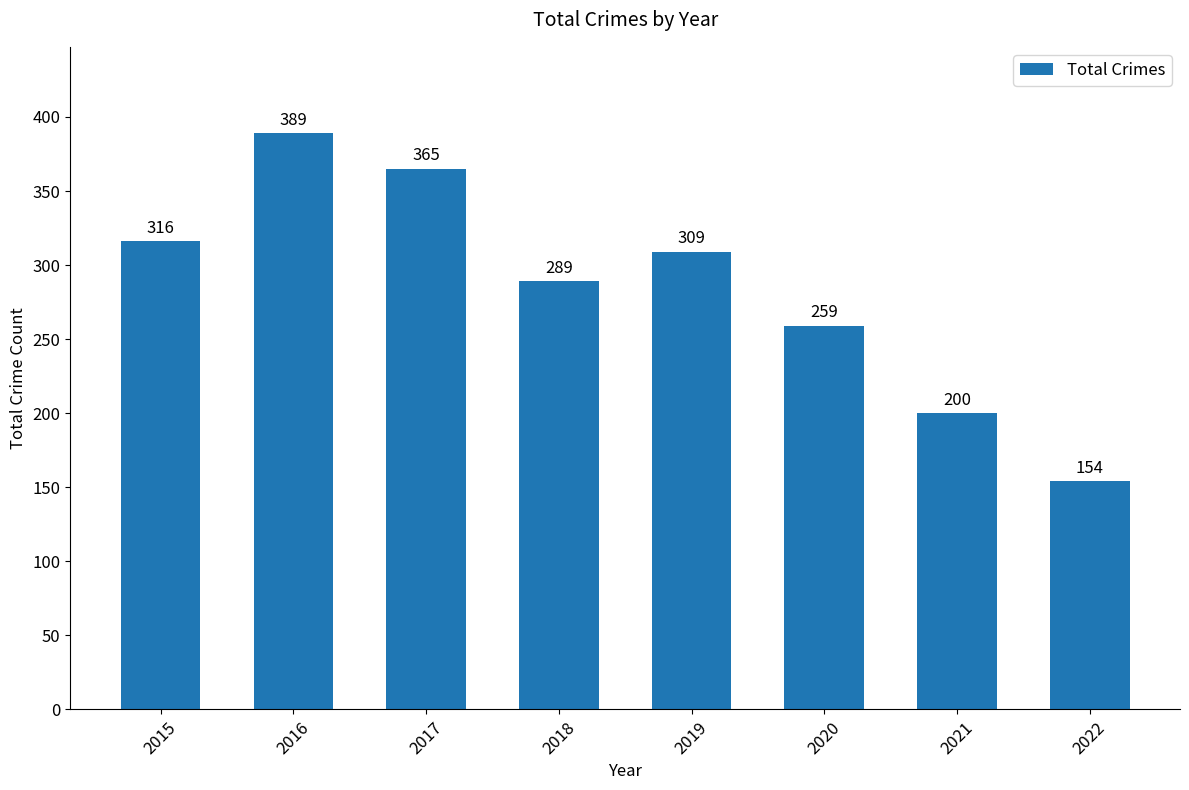

Reading right to left, transcribe all the data shown in this chart.

154	200	259	309	289	365	389	316